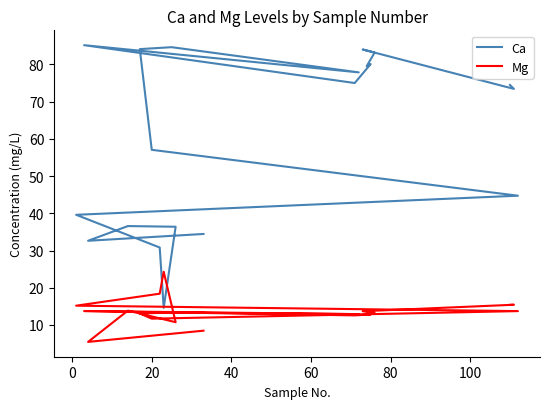

Rank the series by their average value, from highest to lowest.

Ca, Mg